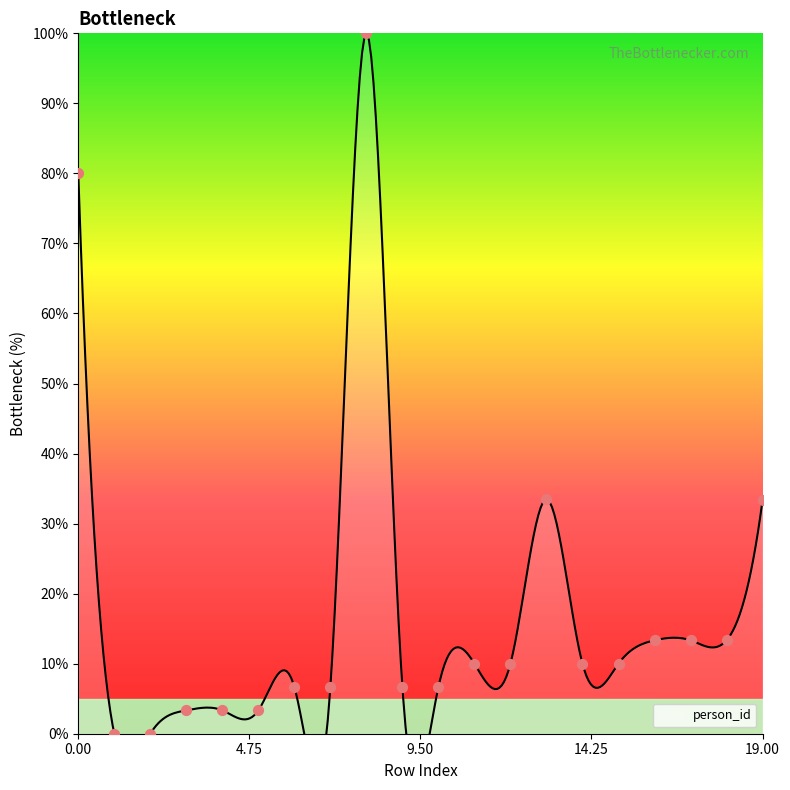

Which has a higher value, 4 or 16?

16